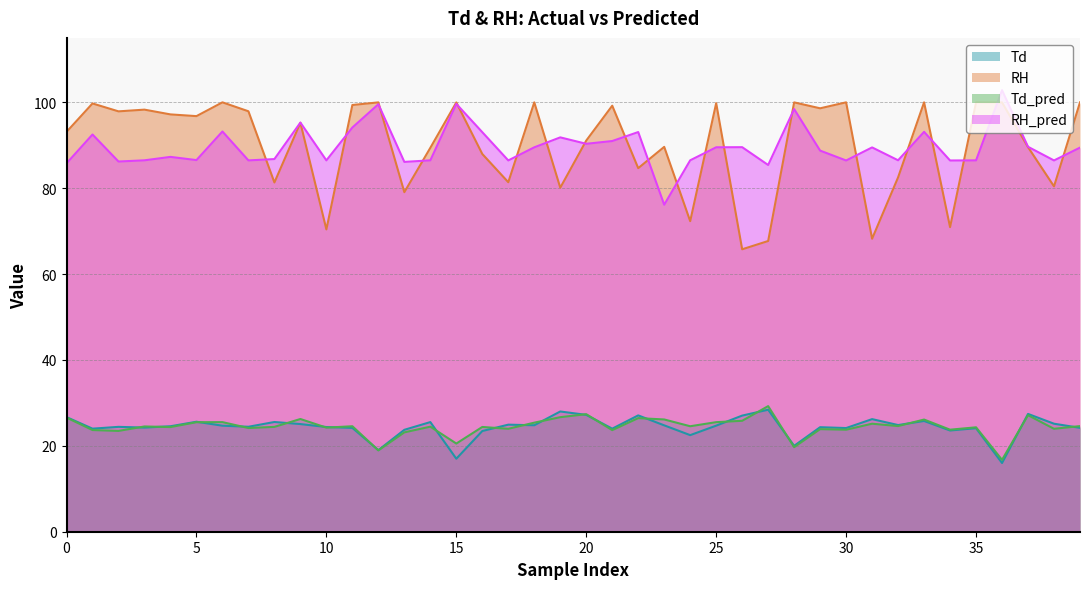

Which series has the widest spread of values?

RH